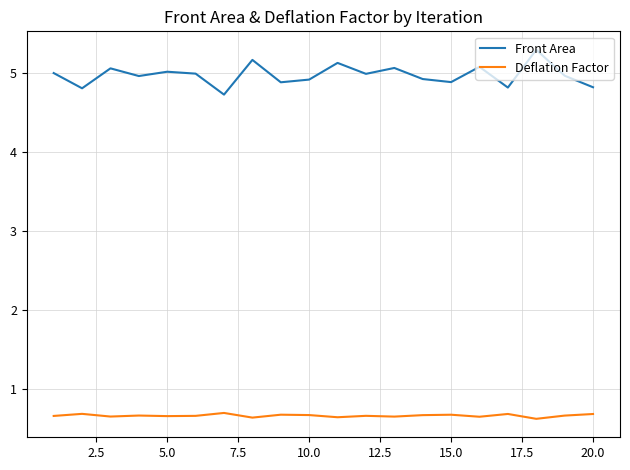

How many distinct data groups are displayed?

2